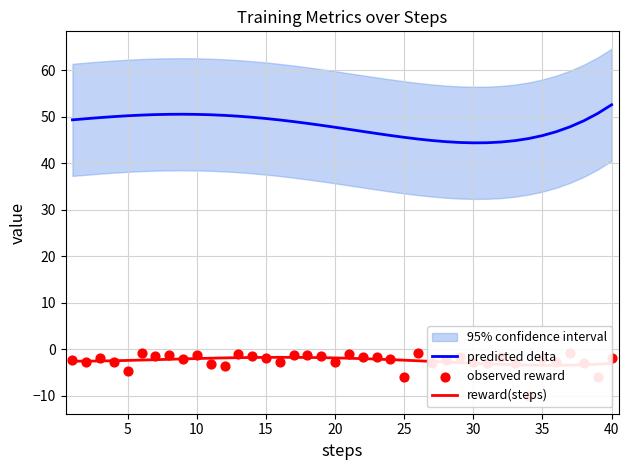

What is the maximum value for predicted delta?

52.6